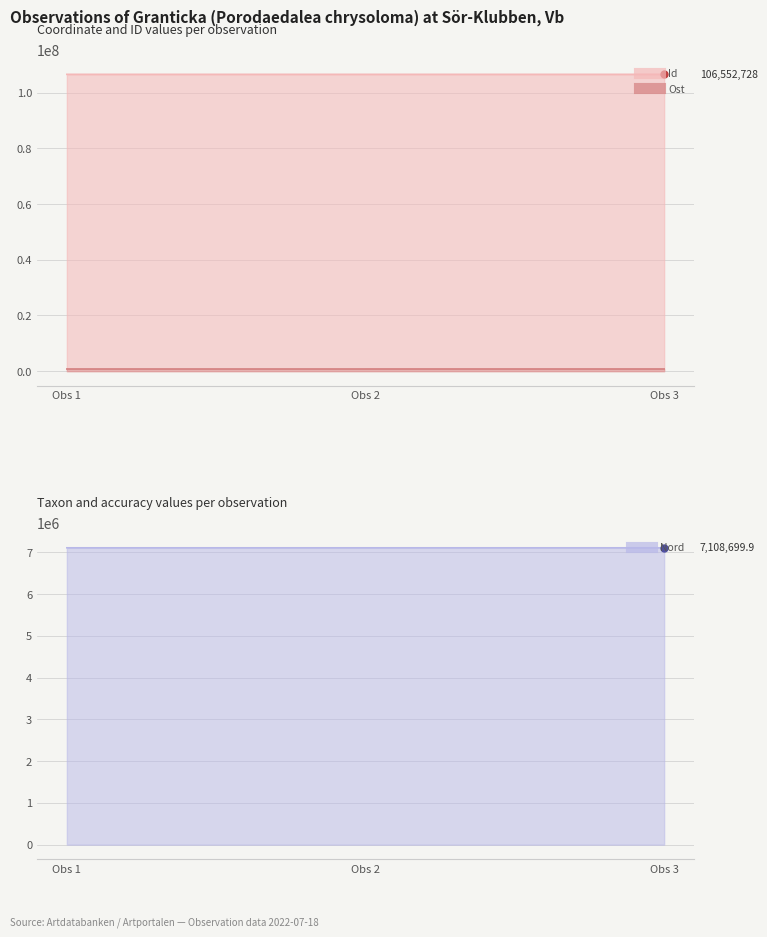

What is the value of the Ost point at the 2nd from the left?

788480.0